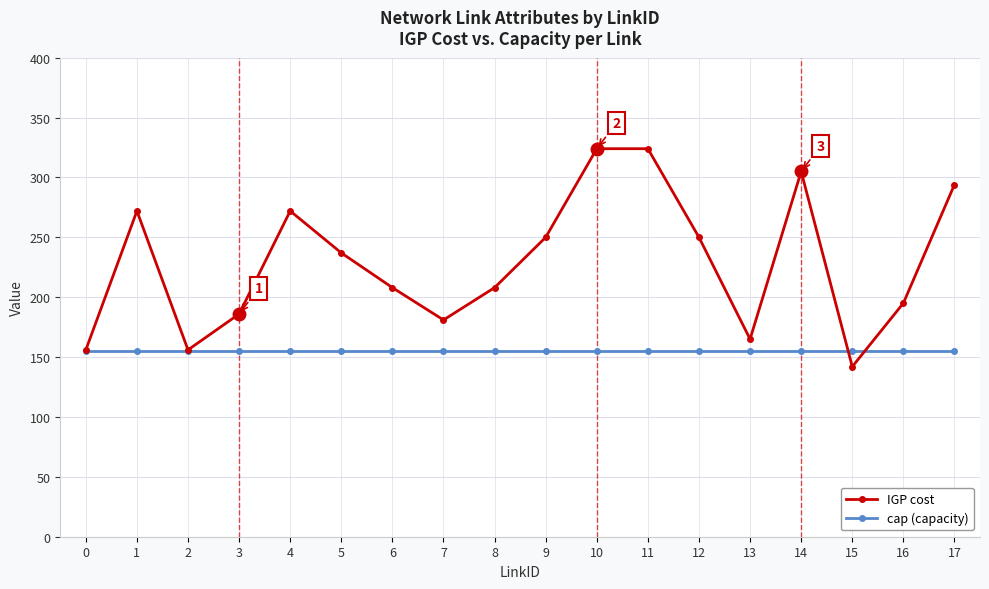

Which series changed the most between 0 and 15?

IGP cost